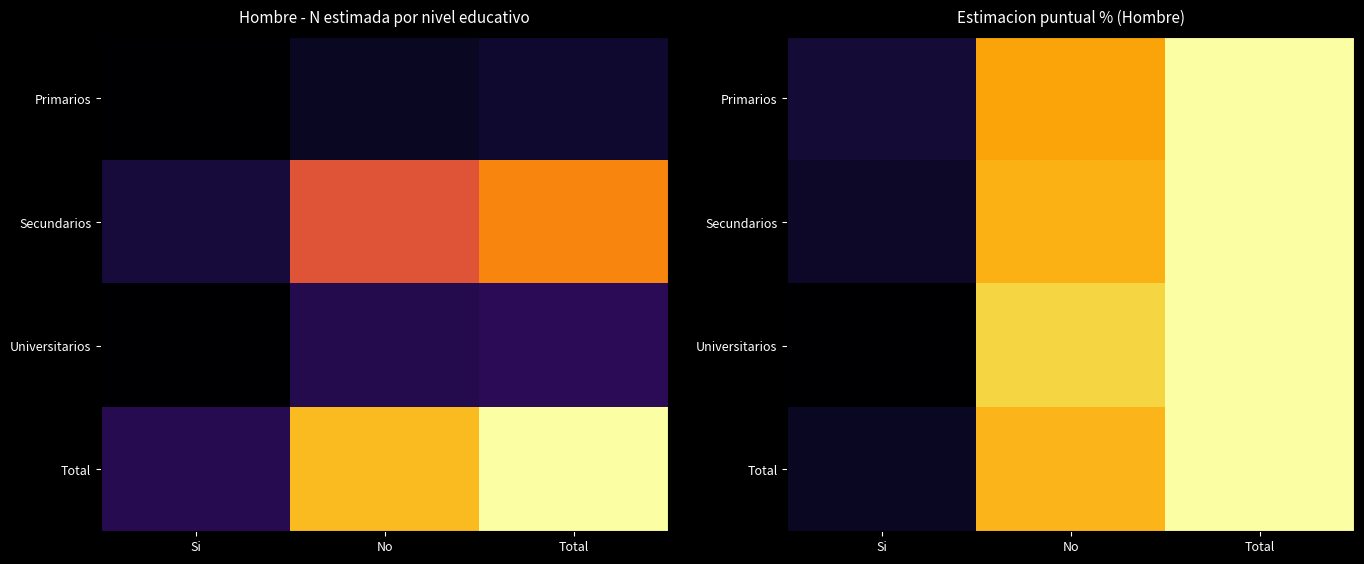

Between Si and No, which series saw the biggest shift?

Universitarios